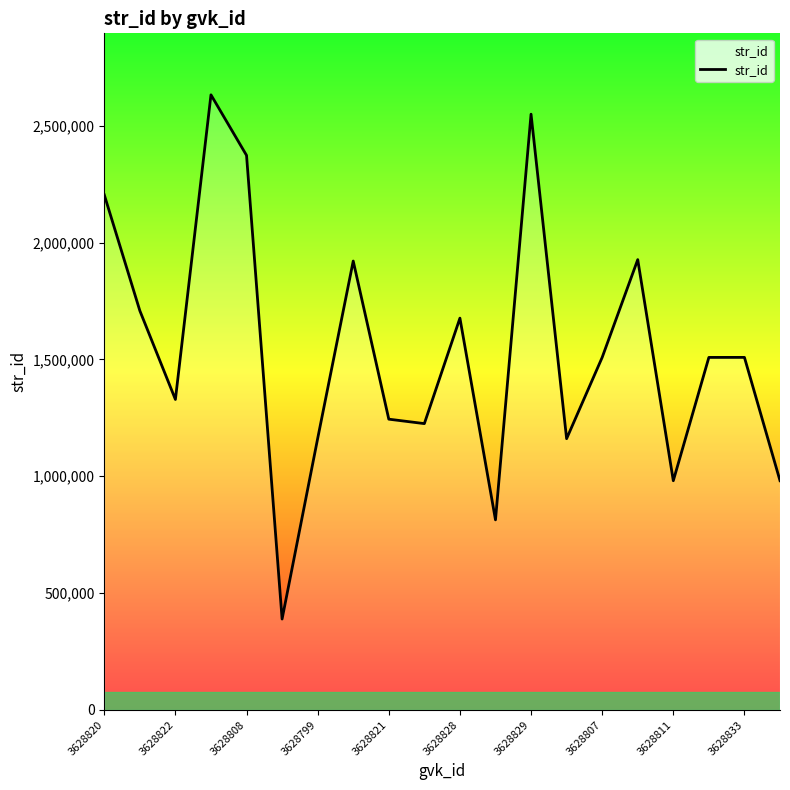

What is the minimum value shown in the chart?

389096